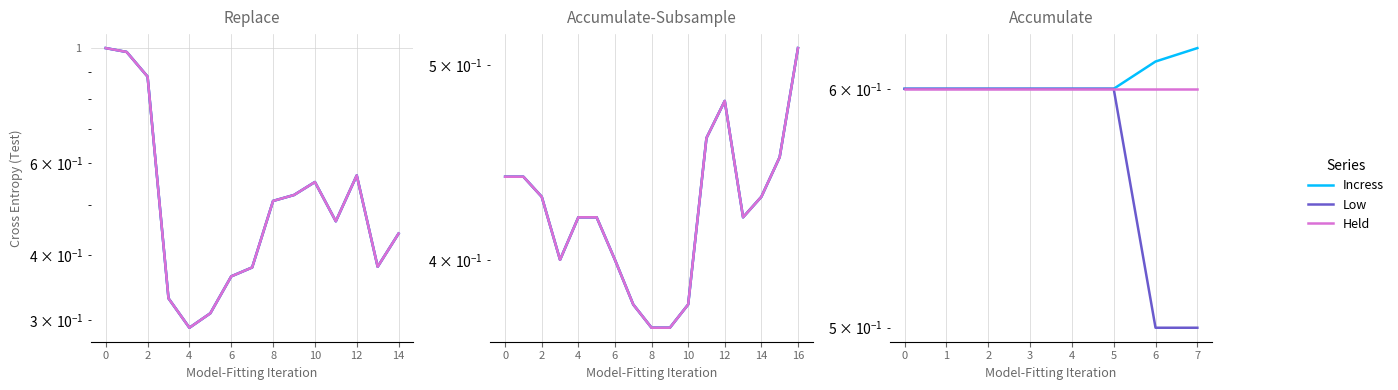

What is the sum of all Held values?

4.8